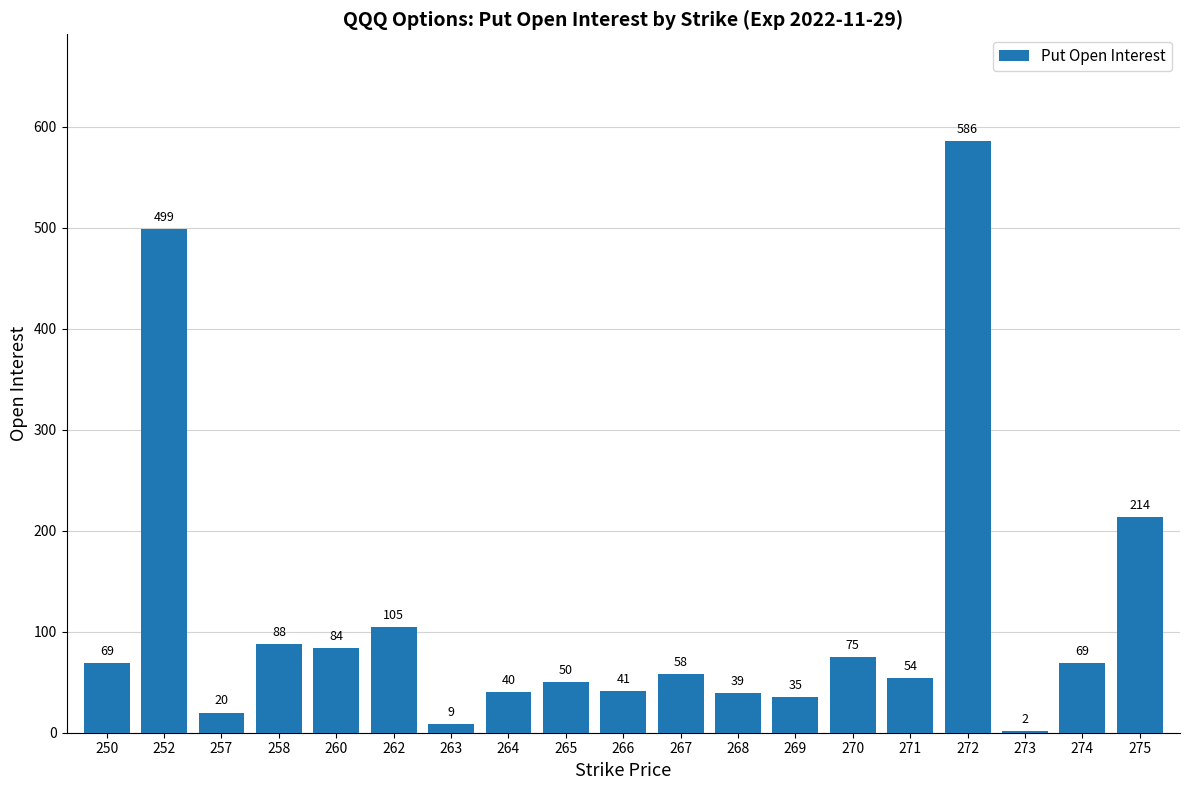

At which label does the data first exceed 58?

250